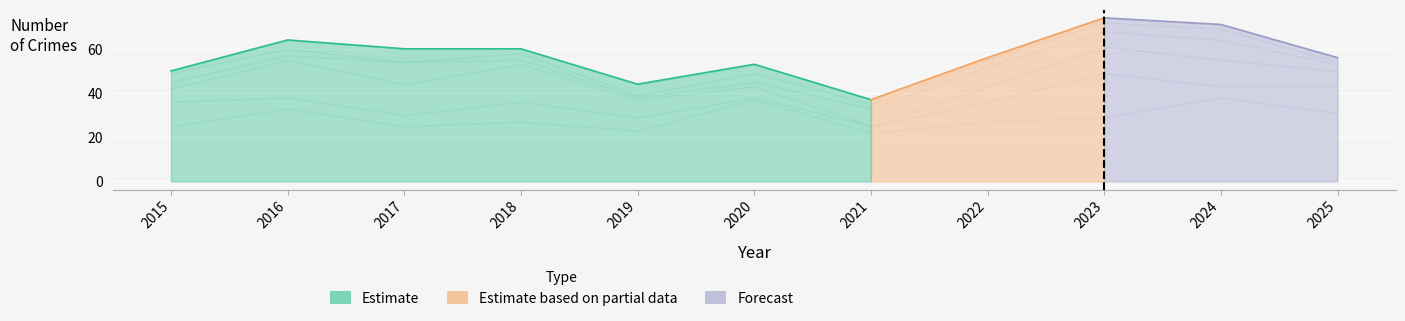

What is the value of the Theft point at the 5th from the left?

23